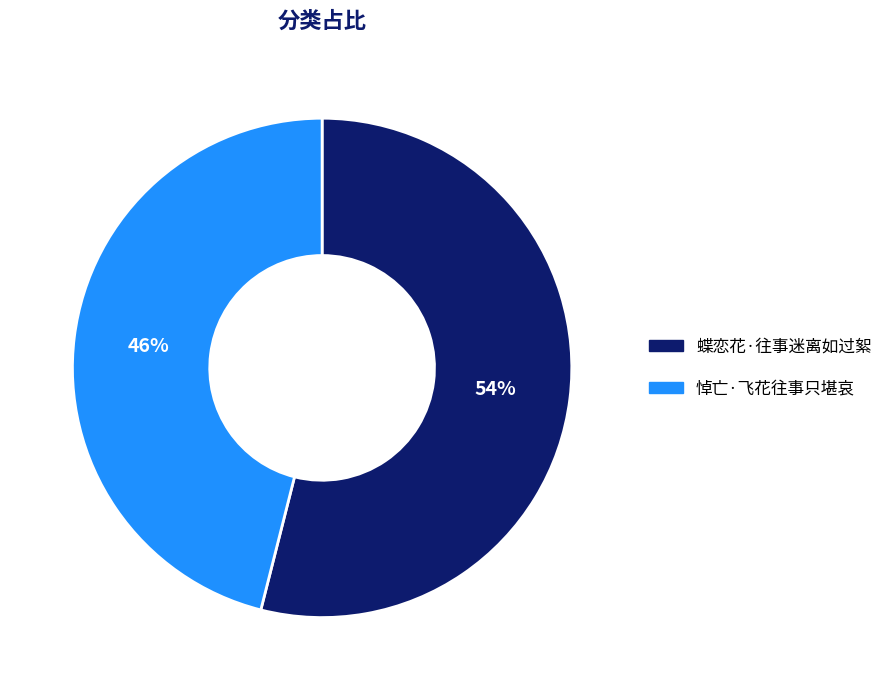

What is the largest slice in the pie chart?

蝶恋花·往事迷离如过絮